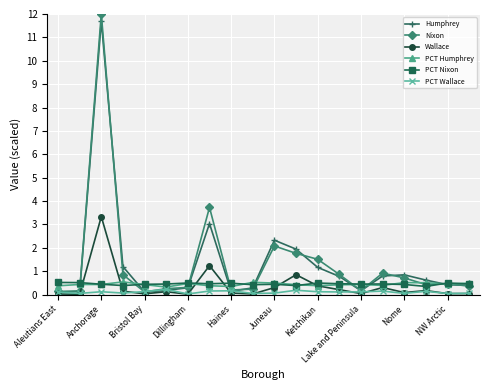

What is the sum of all PCT Humphrey values?

8.8